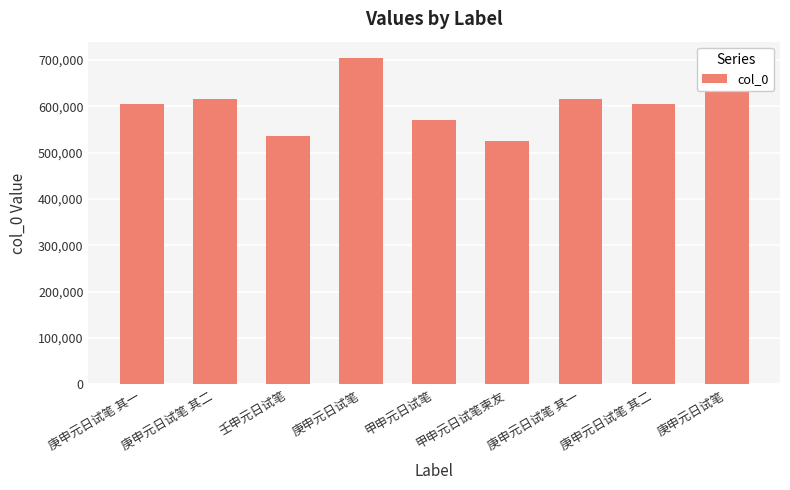

Reading left to right, transcribe all the data shown in this chart.

604486	614774	535177	703892	569765	523898	614773	604487	690458